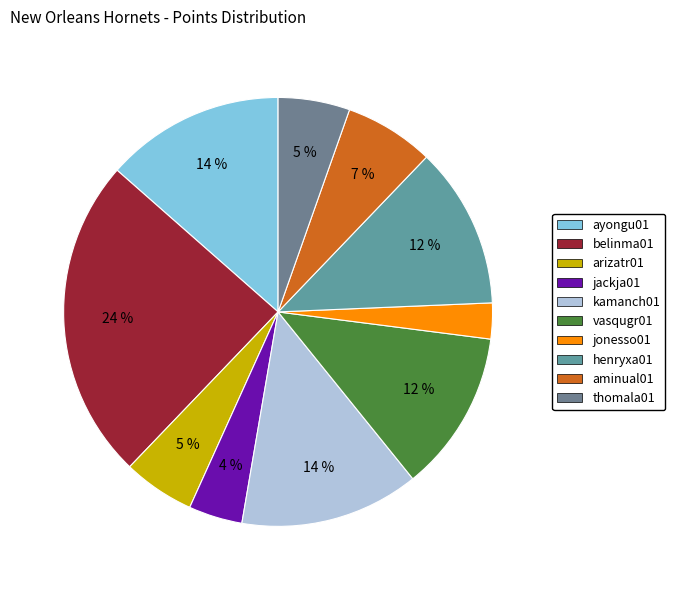

Which slice is the smallest?

jonesso01